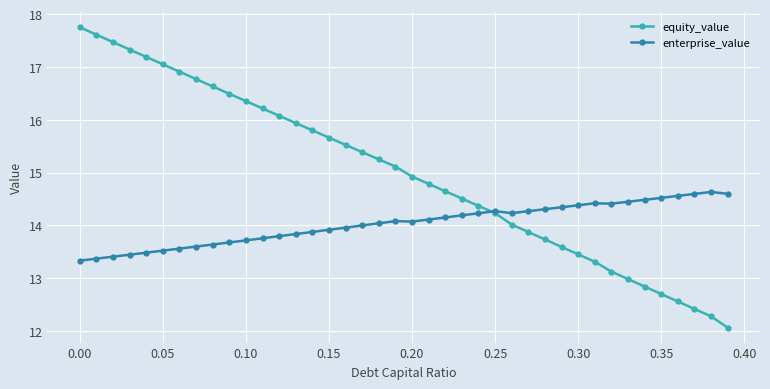

What is the smallest value displayed?

12.1